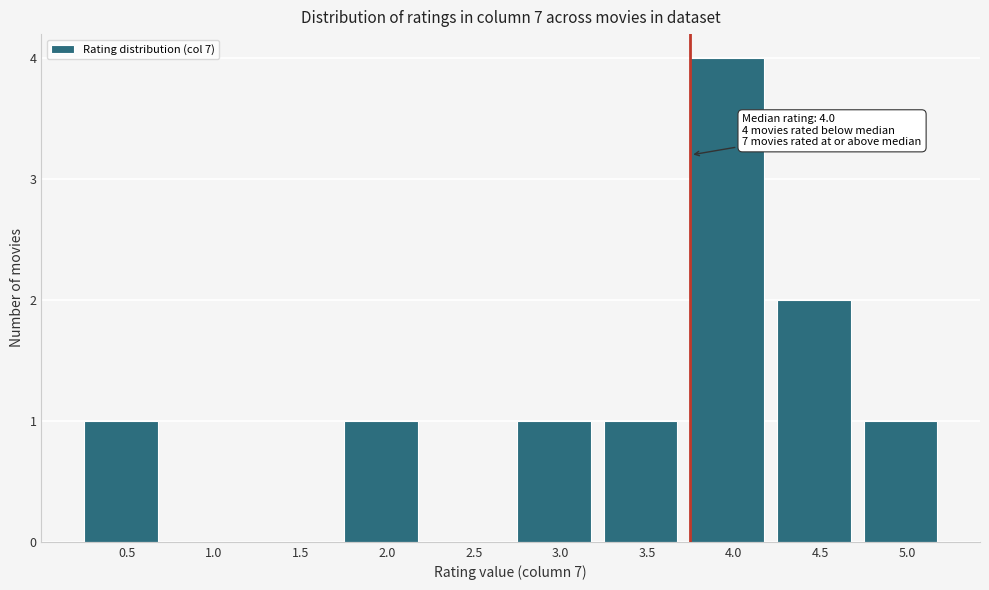

Reading left to right, list all the values displayed in this chart.

0.5=1	1.0=0	1.5=0	2.0=1	2.5=0	3.0=1	3.5=1	4.0=4	4.5=2	5.0=1